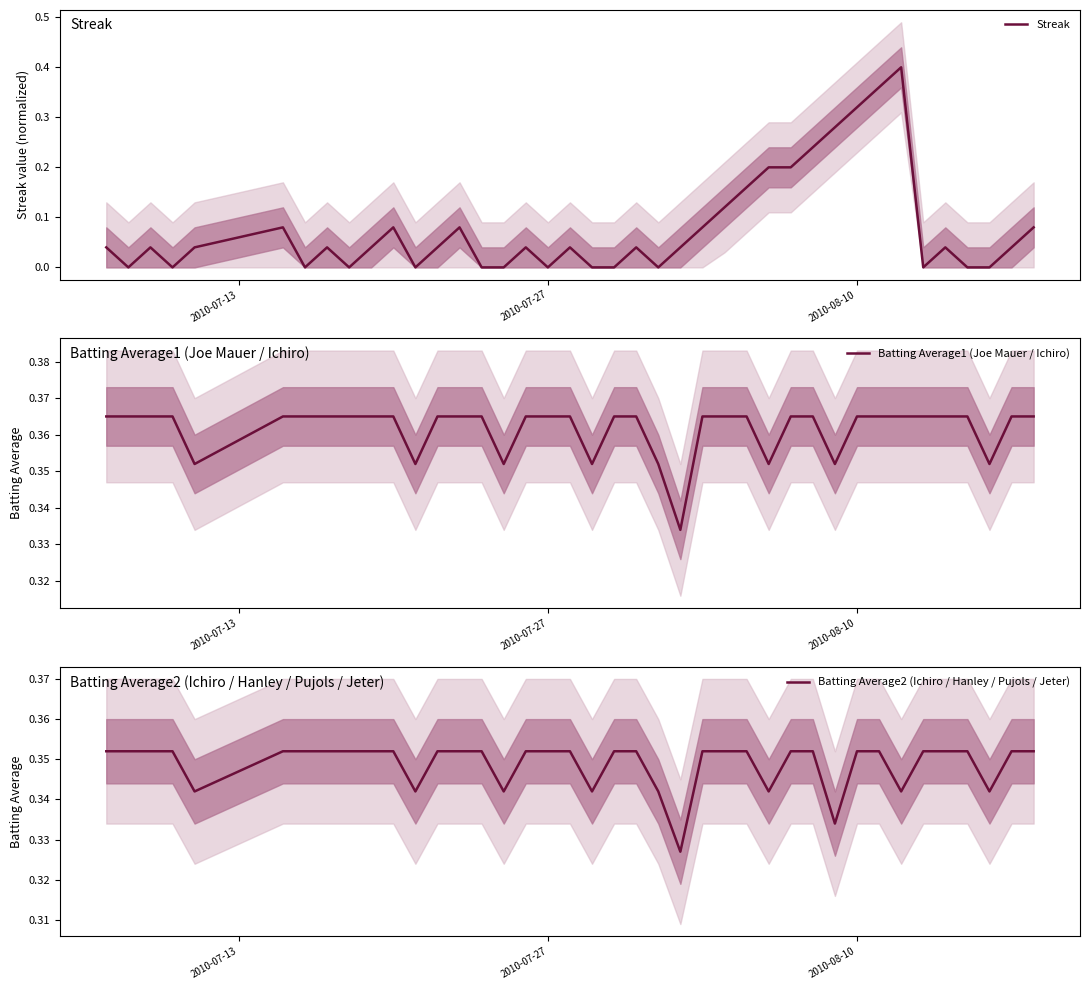

Is the value of Batting Average1 (Joe Mauer / Ichiro) at 12 greater than the value of Batting Average2 (Ichiro / Hanley / Pujols / Jeter) at 39?

Yes